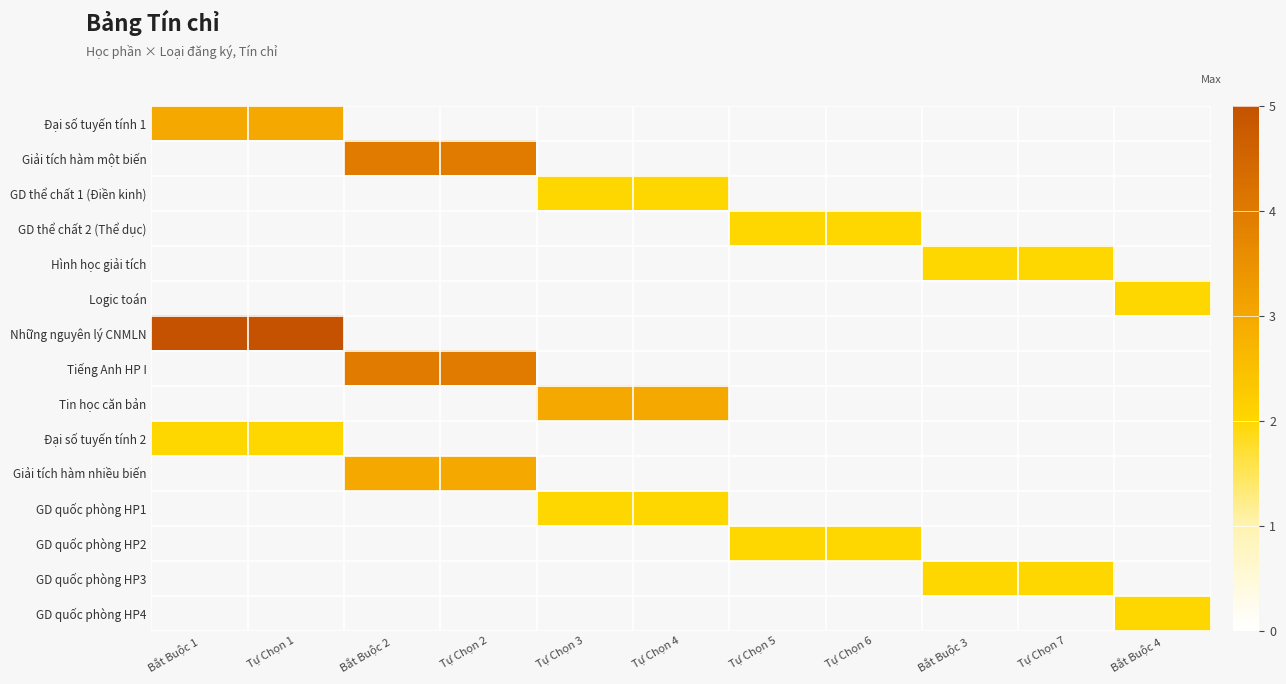

Is it true that Đại số tuyến tính 2 equals 0.5 at Tự Chọn 1?

False